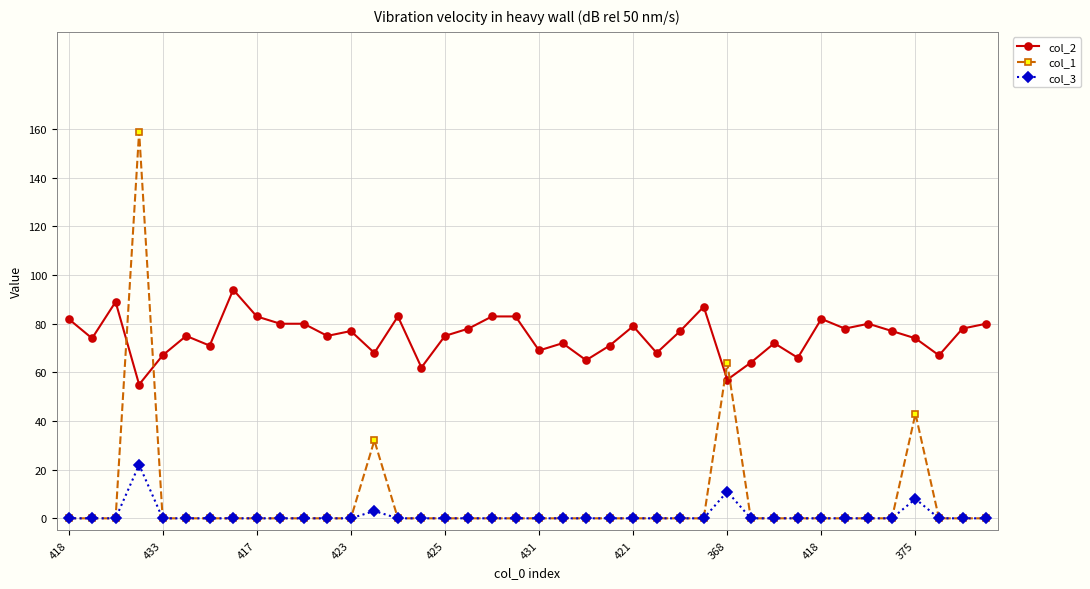

Rank the series by their maximum value, from highest to lowest.

col_1, col_2, col_3